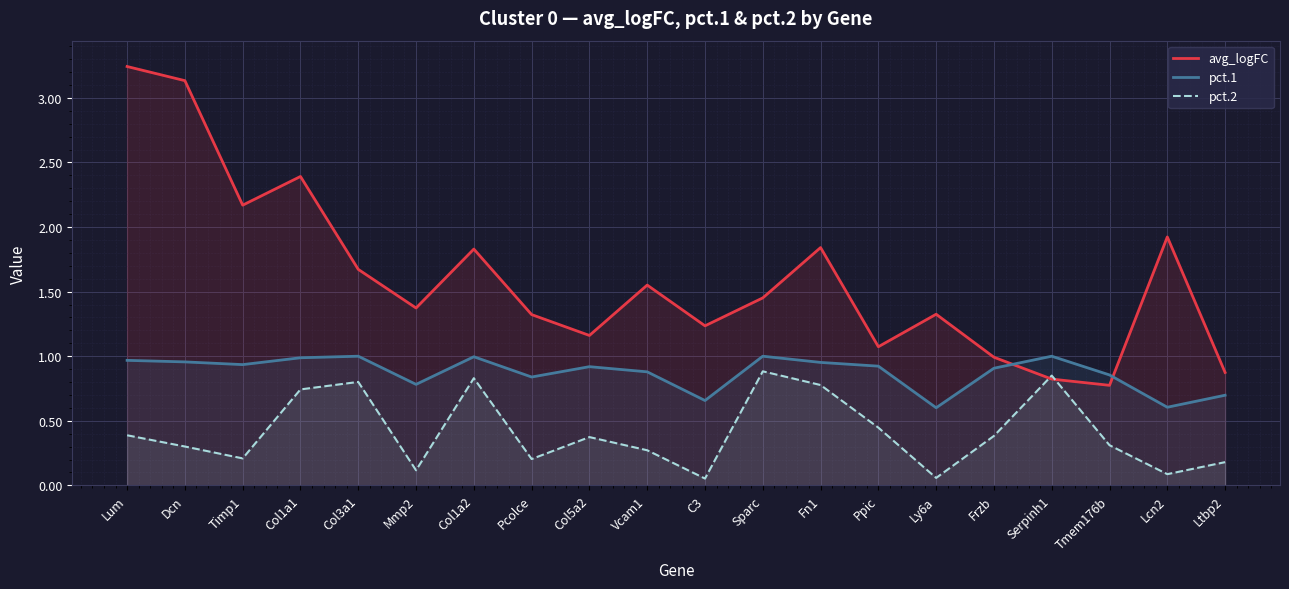

Where is pct.1 nearest to the value 0?

Ly6a